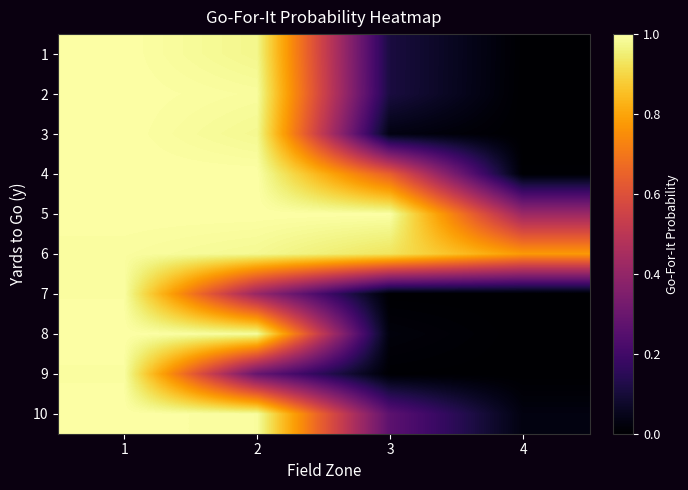

Which category has the highest value across all series?

1